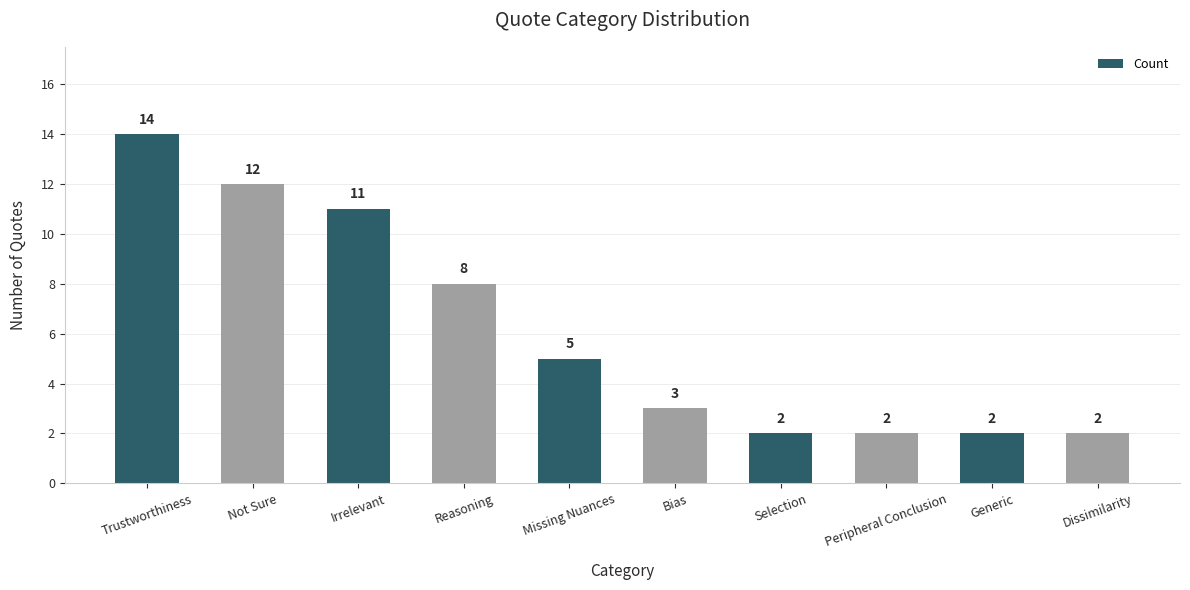

Read the value at Trustworthiness, to the nearest 10.

10